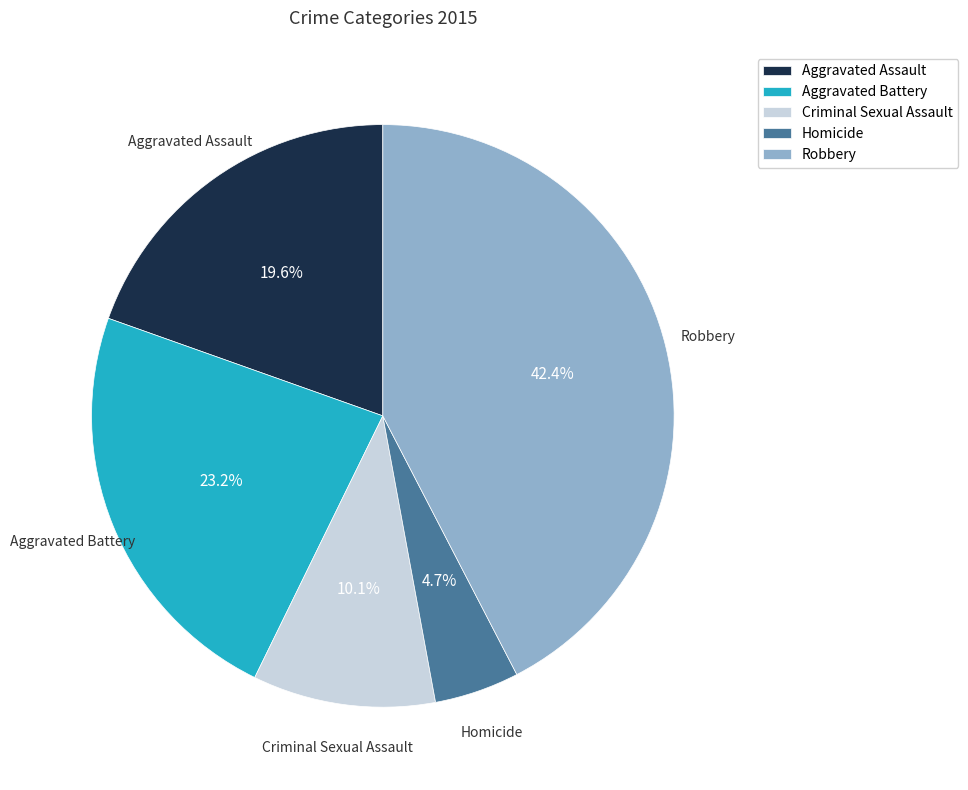

Is Homicide the majority of the pie?

No